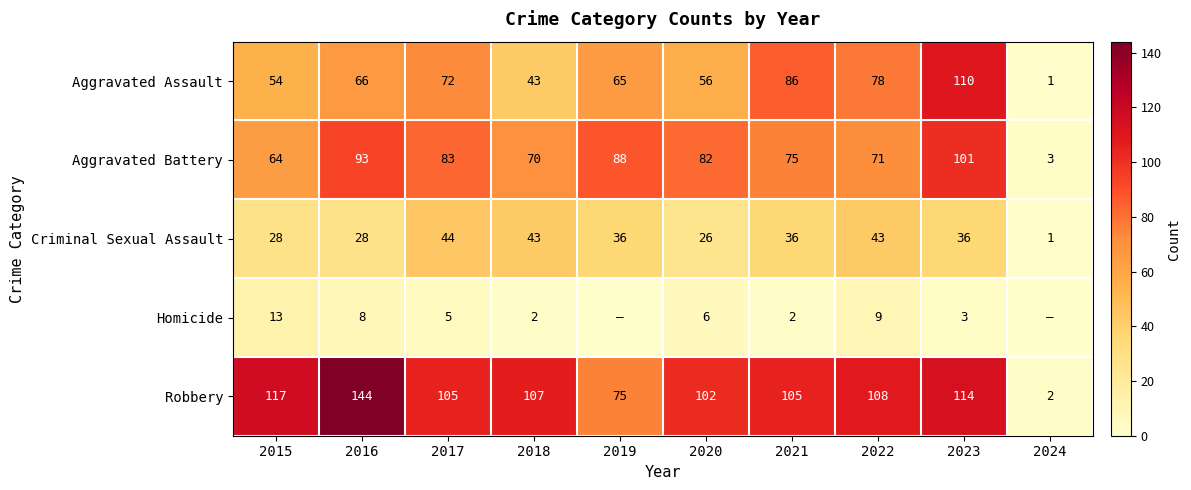

The Criminal Sexual Assault series shows 20 at 2018. True or false?

False